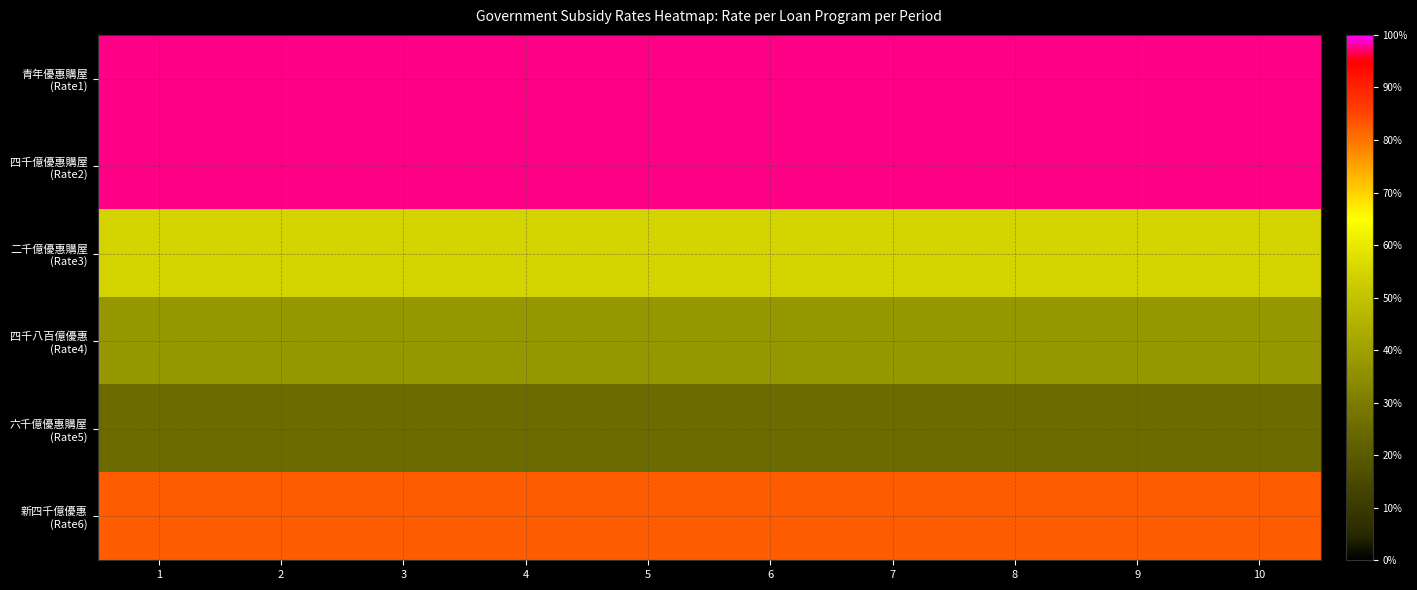

What is the spread (max minus min) of values at 7?

0.7